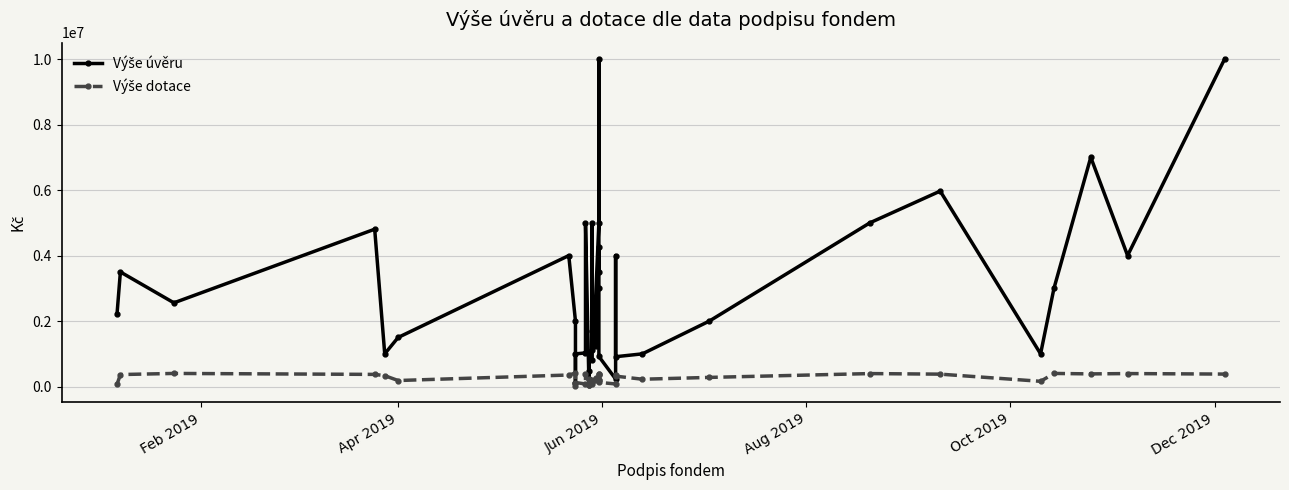

True or false: Výše dotace has more than 0 interior local peaks.

True